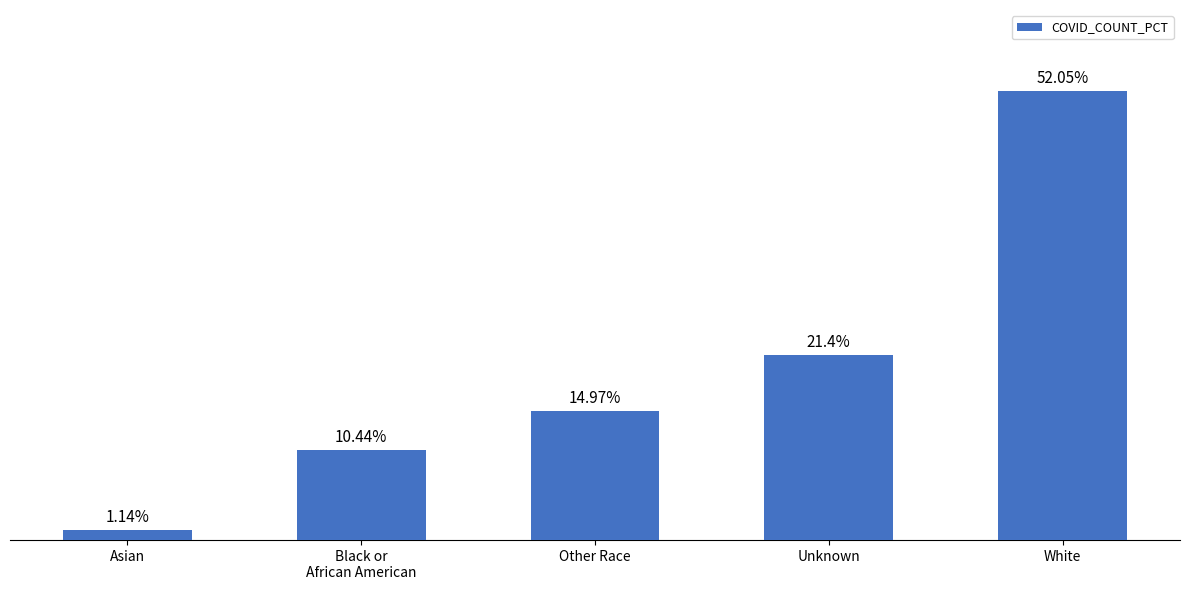

Where is the data nearest to the value 26?

Unknown